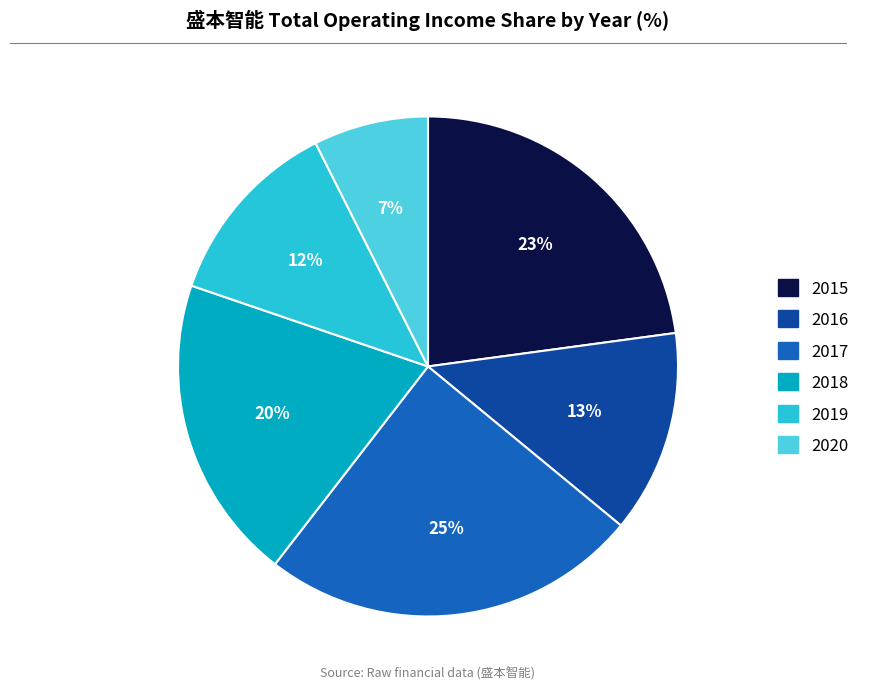

How many segments does this pie chart have?

6